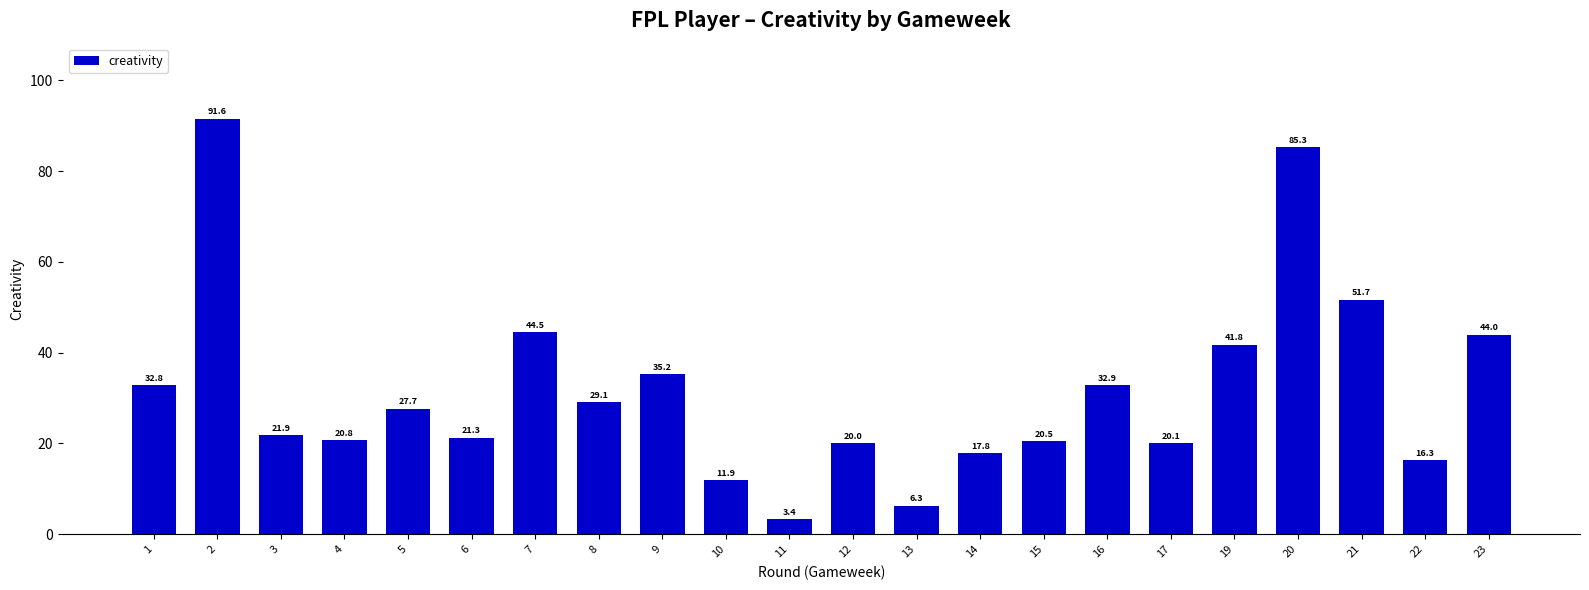

The chart shows a value of 32.9 at 16. True or false?

True